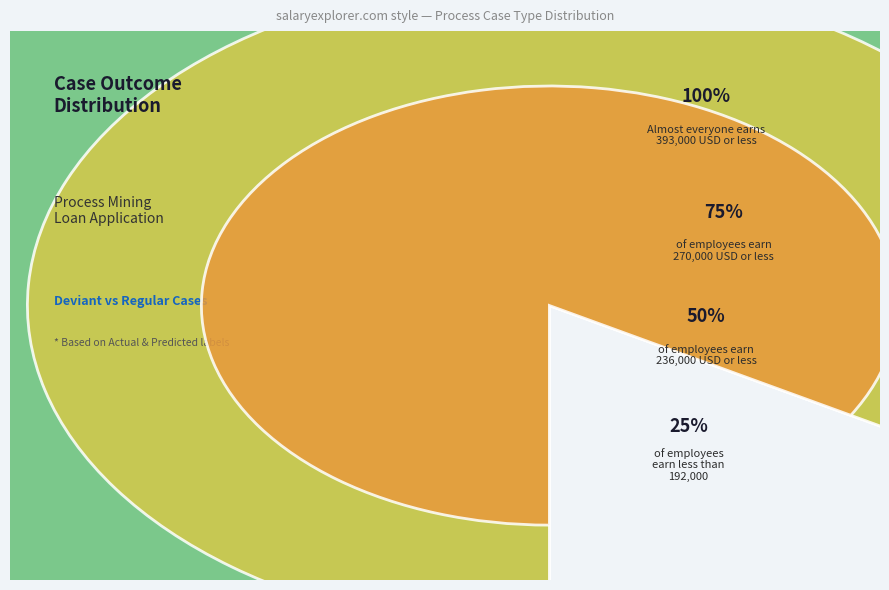

Is there any slice that represents more than half of the pie?

No